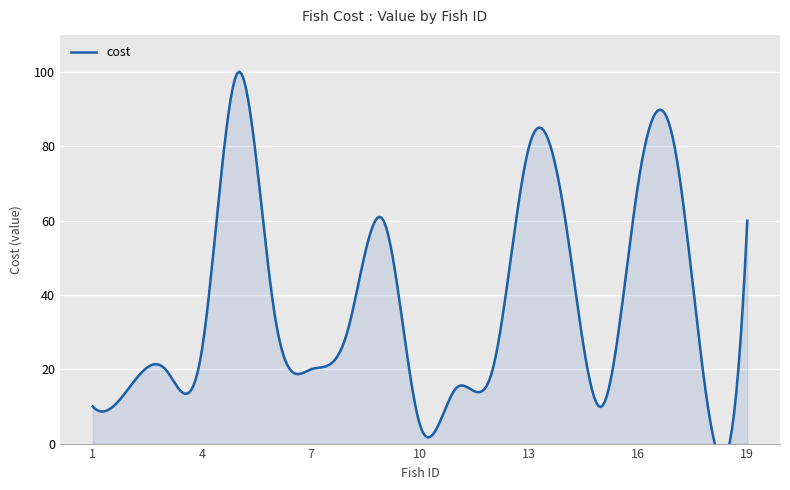

What is the difference between the maximum and minimum values?

95